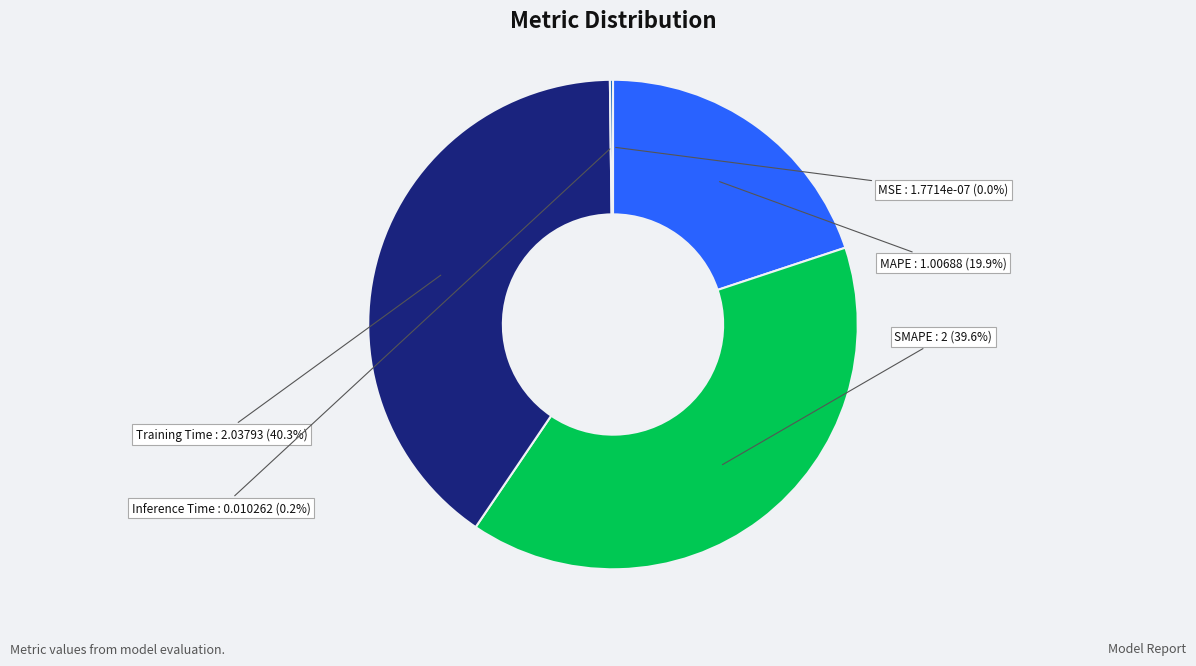

To the nearest percent, what percentage of the pie is SMAPE?

40%